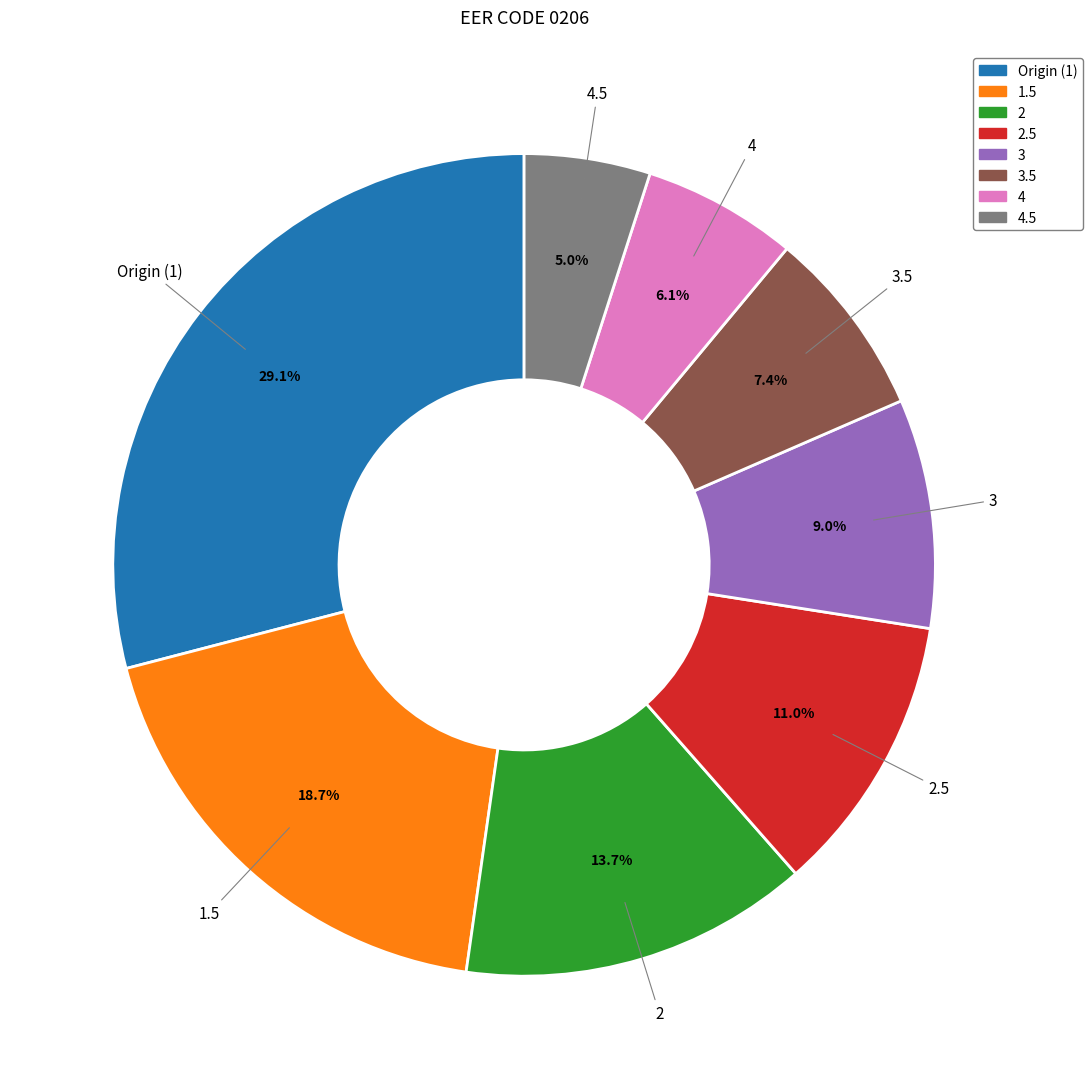

Is there a majority slice in this chart?

No